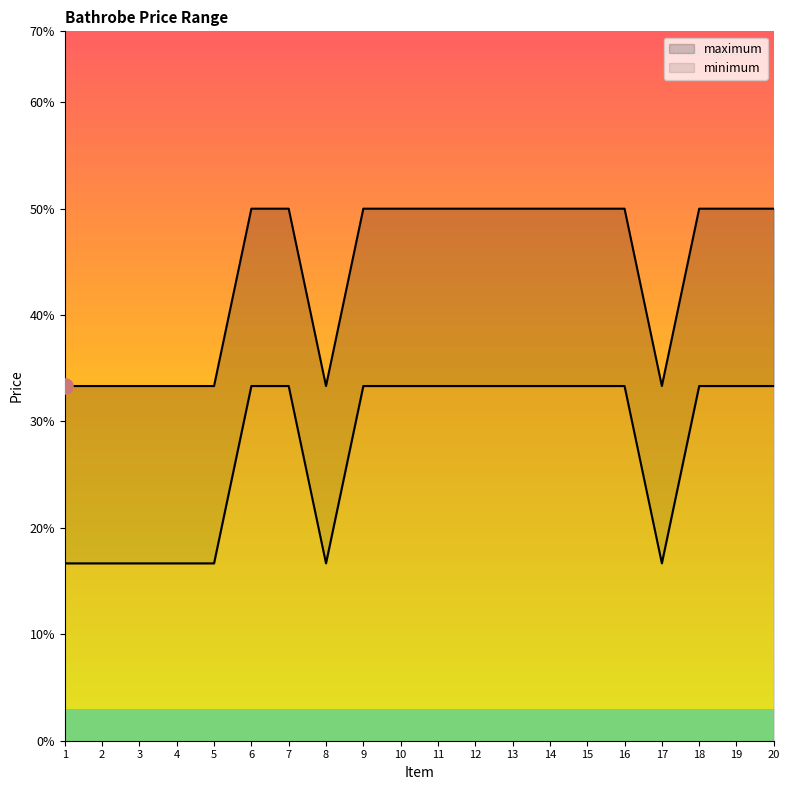

What are all the series names shown in the legend?

minimum, maximum